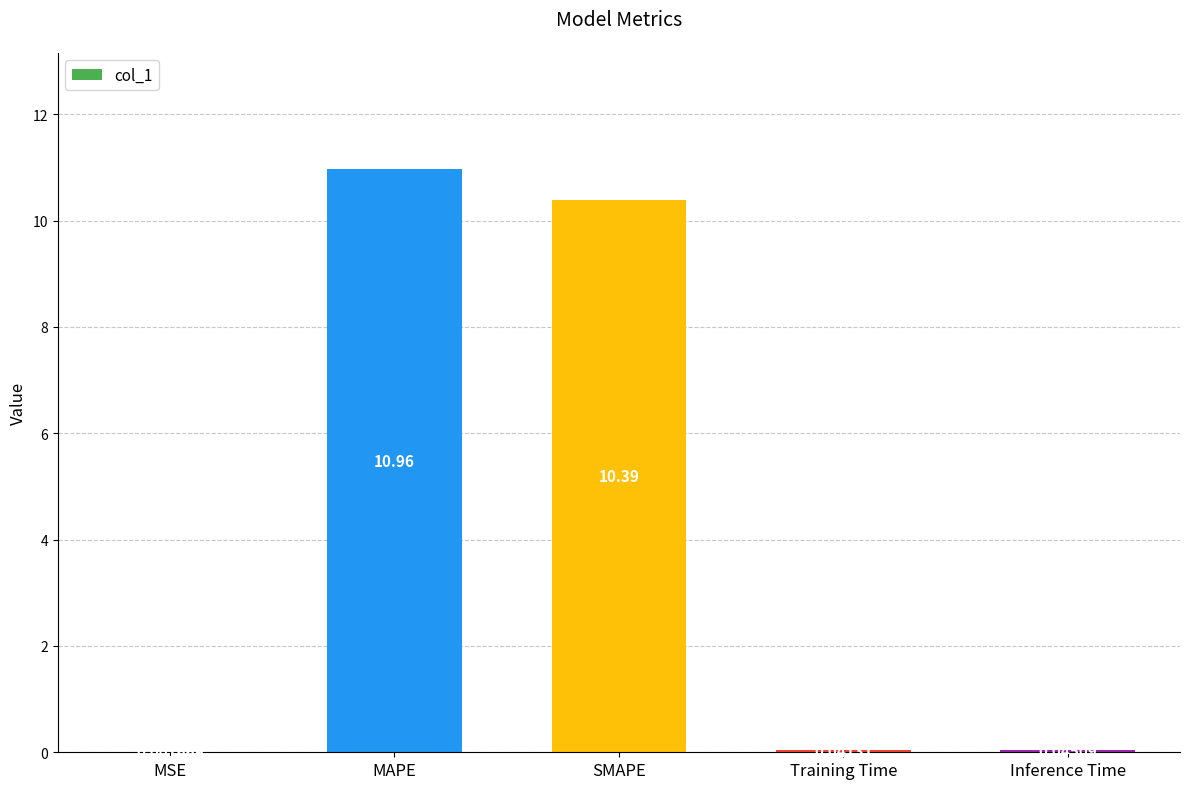

What is the sum of all values?

21.4